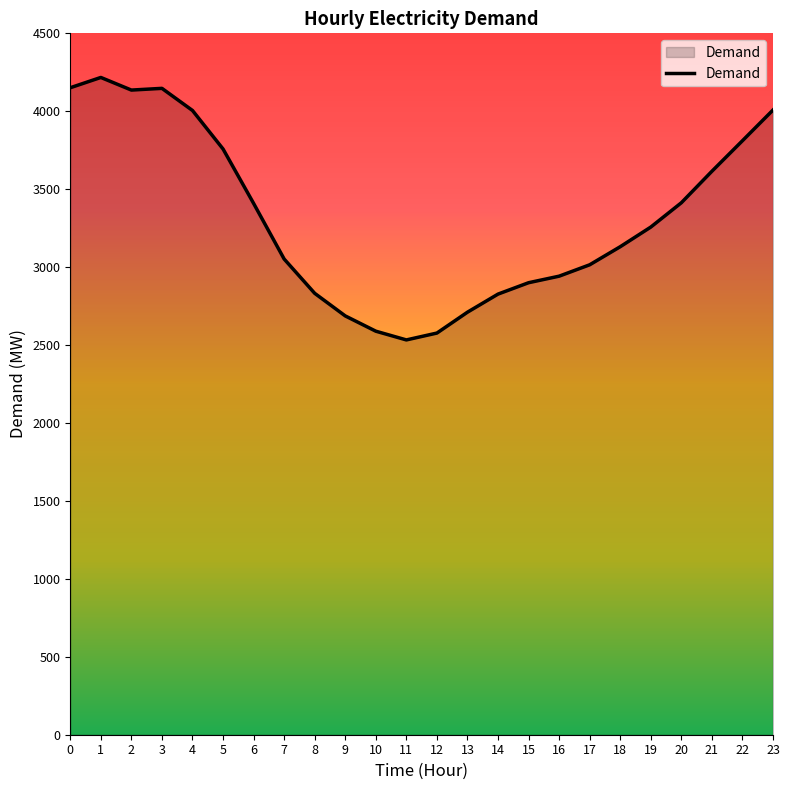

At which category does the data reach its first local peak?

1